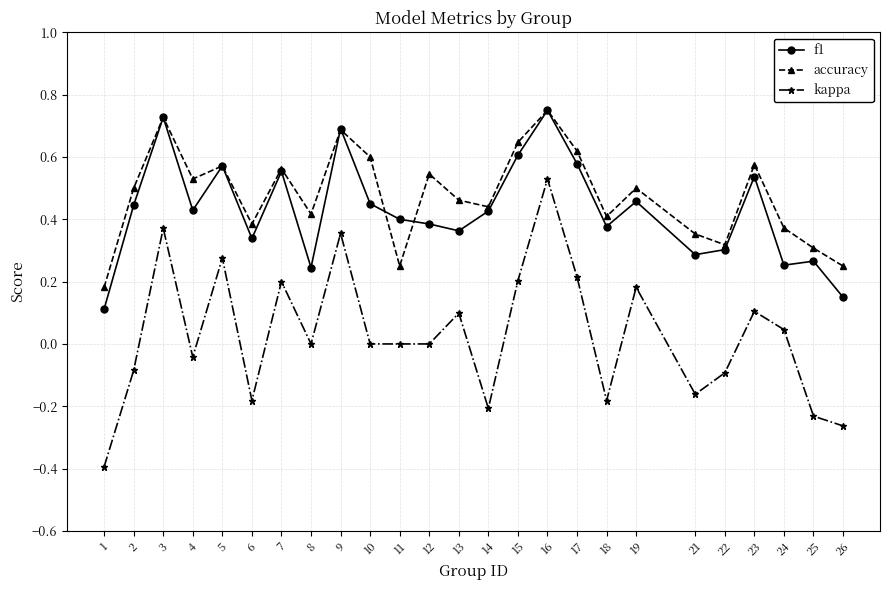

Does the chart display data point markers on the line(s)?

Yes